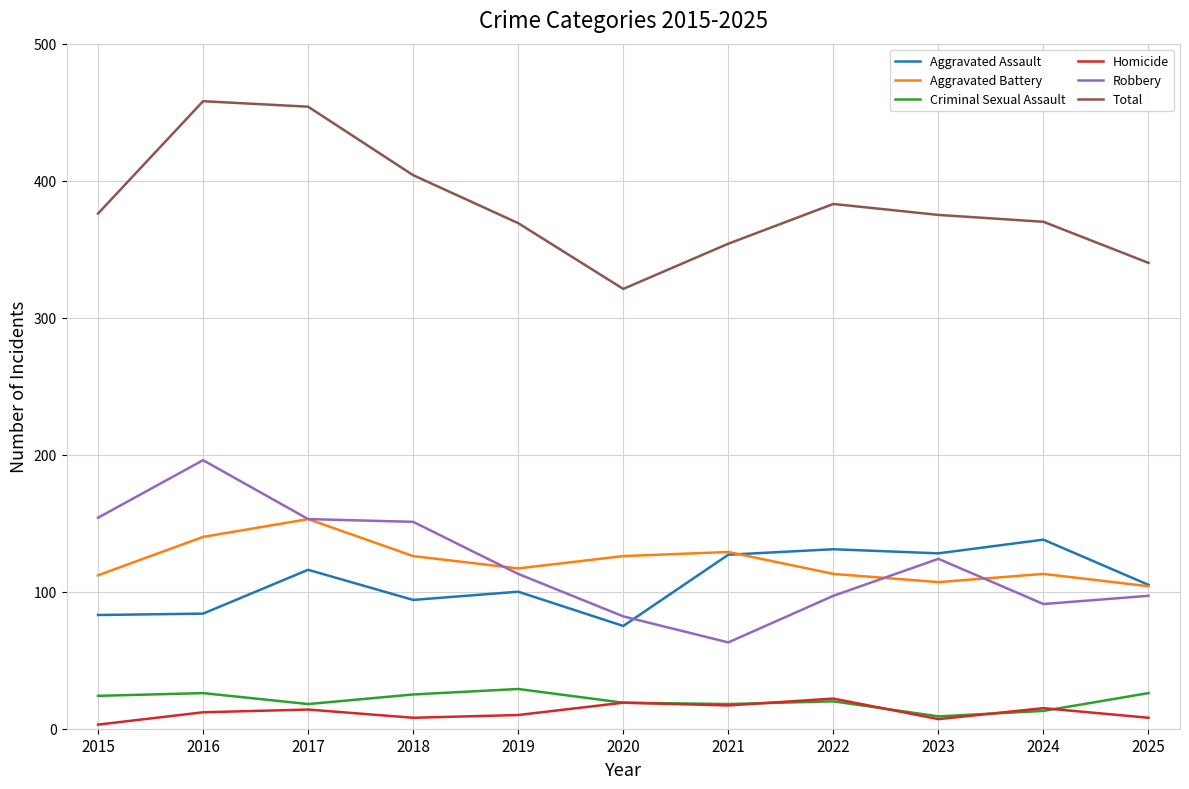

How many series are shown in this chart?

6